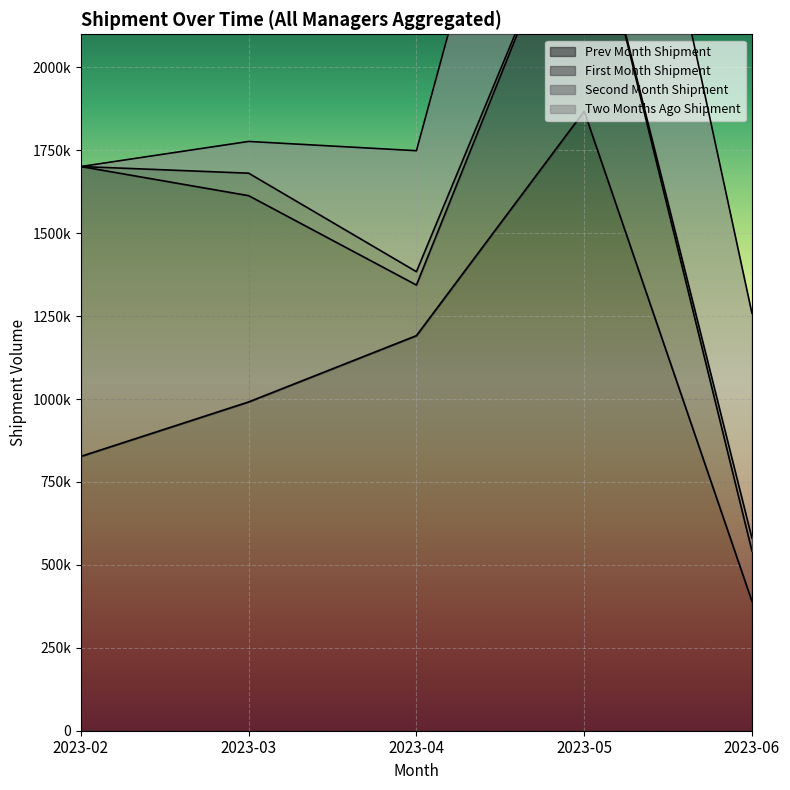

List the series in order of their peak value, lowest first.

Second_Month_Shipment, First_Month_Shipment, Two_Months_Ago_Shipment, Prev_Month_Shipment